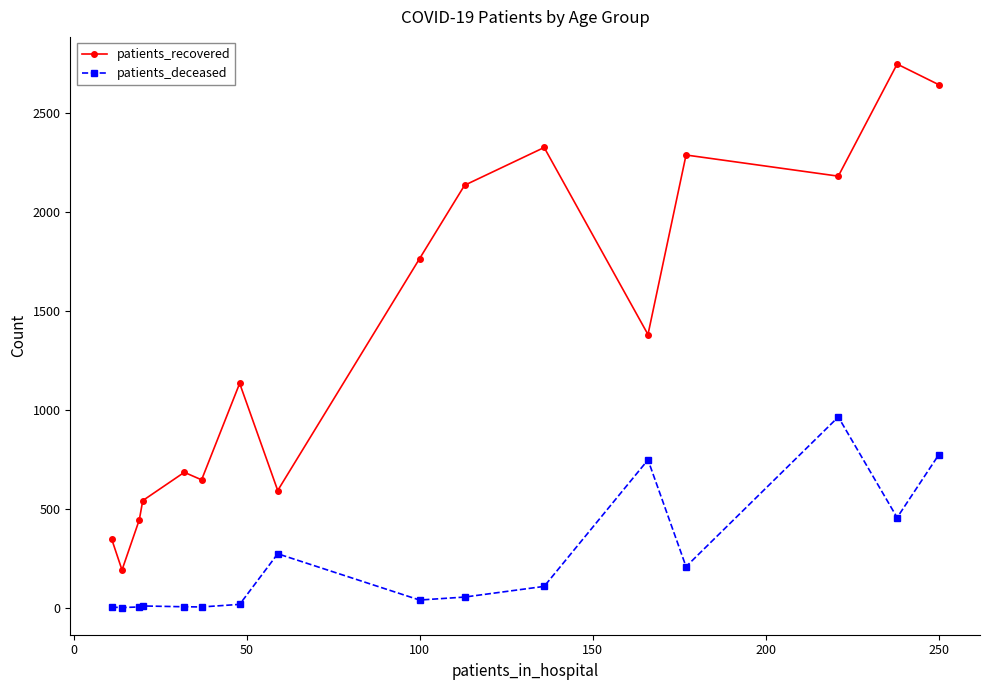

Which series has the largest total across all categories?

patients_recovered